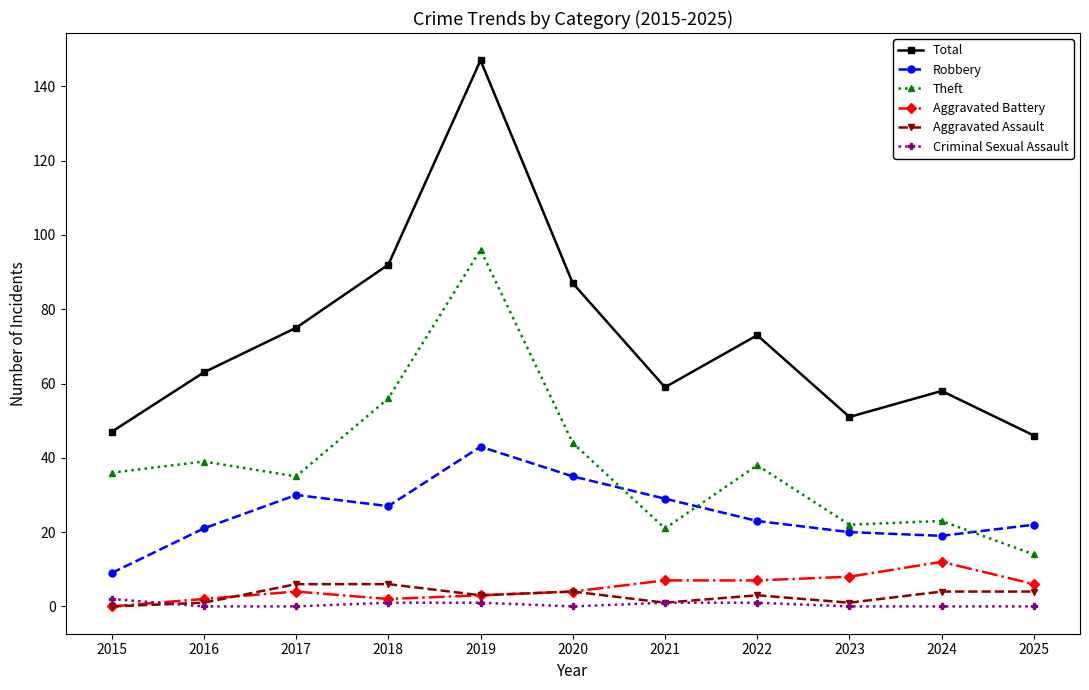

The Theft series shows 52 at 2022. True or false?

False